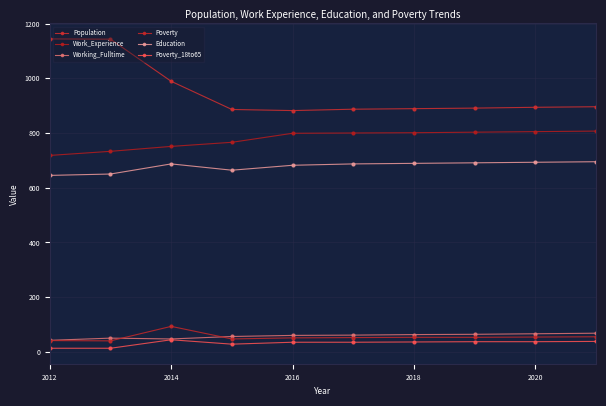

Reading left to right, what are all the values shown in this chart?

Population: 1144	1143	989	886	882	887	889	891	894	896
Work_Experience: 718	733	751	766	799	800	801	803	805	807
Working_Fulltime: 42	50	47	56	60	61	63	64	66	68
Poverty: 41	40	93	47	51	52	53	53	54	55
Education: 645	650	687	664	682	687	689	691	693	695
Poverty_18to65: 13	13	44	28	35	35	36	37	37	38